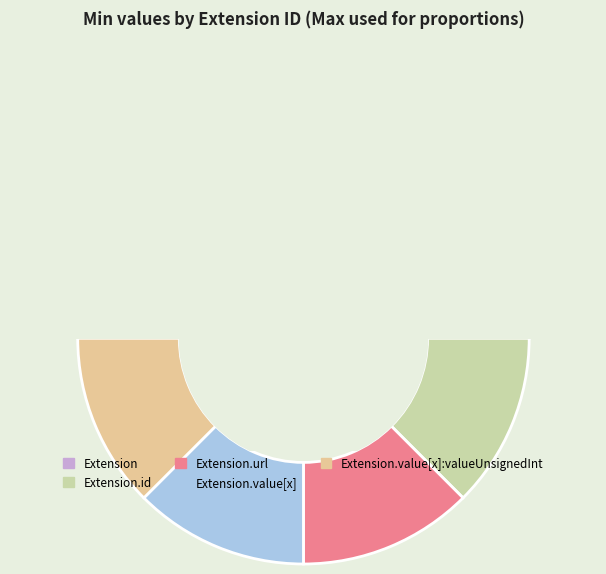

What is the majority slice?

Extension.url